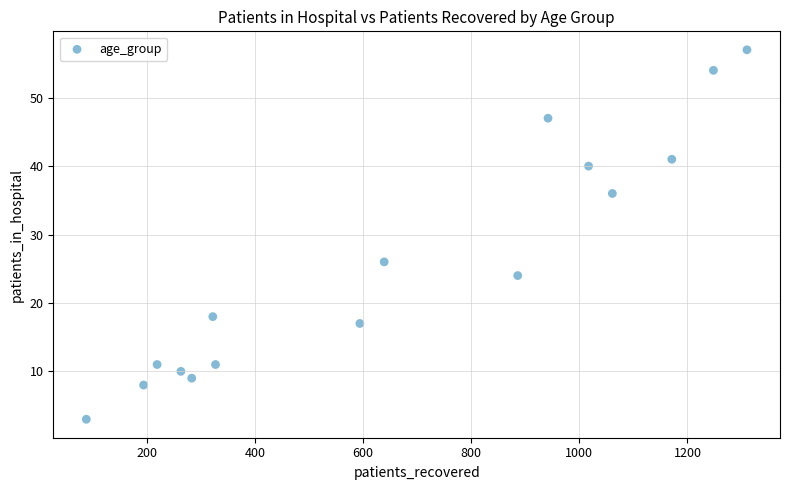

What Y value in the scatter plot is closest to 30?

26